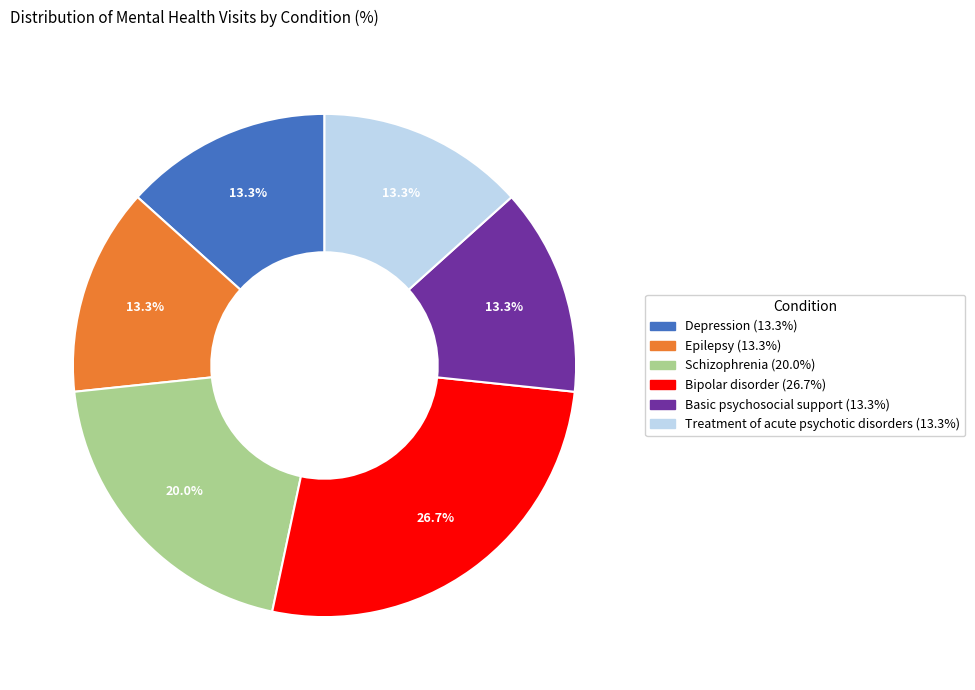

To the nearest percent, what percentage of the pie is Epilepsy?

13%